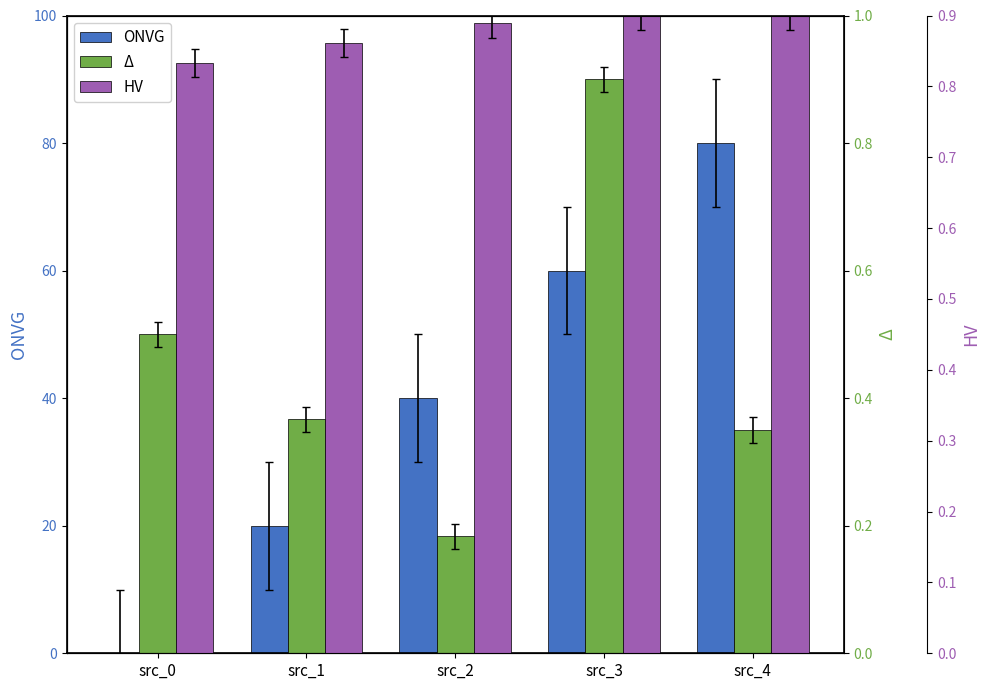

What is the maximum value for HV?

0.9